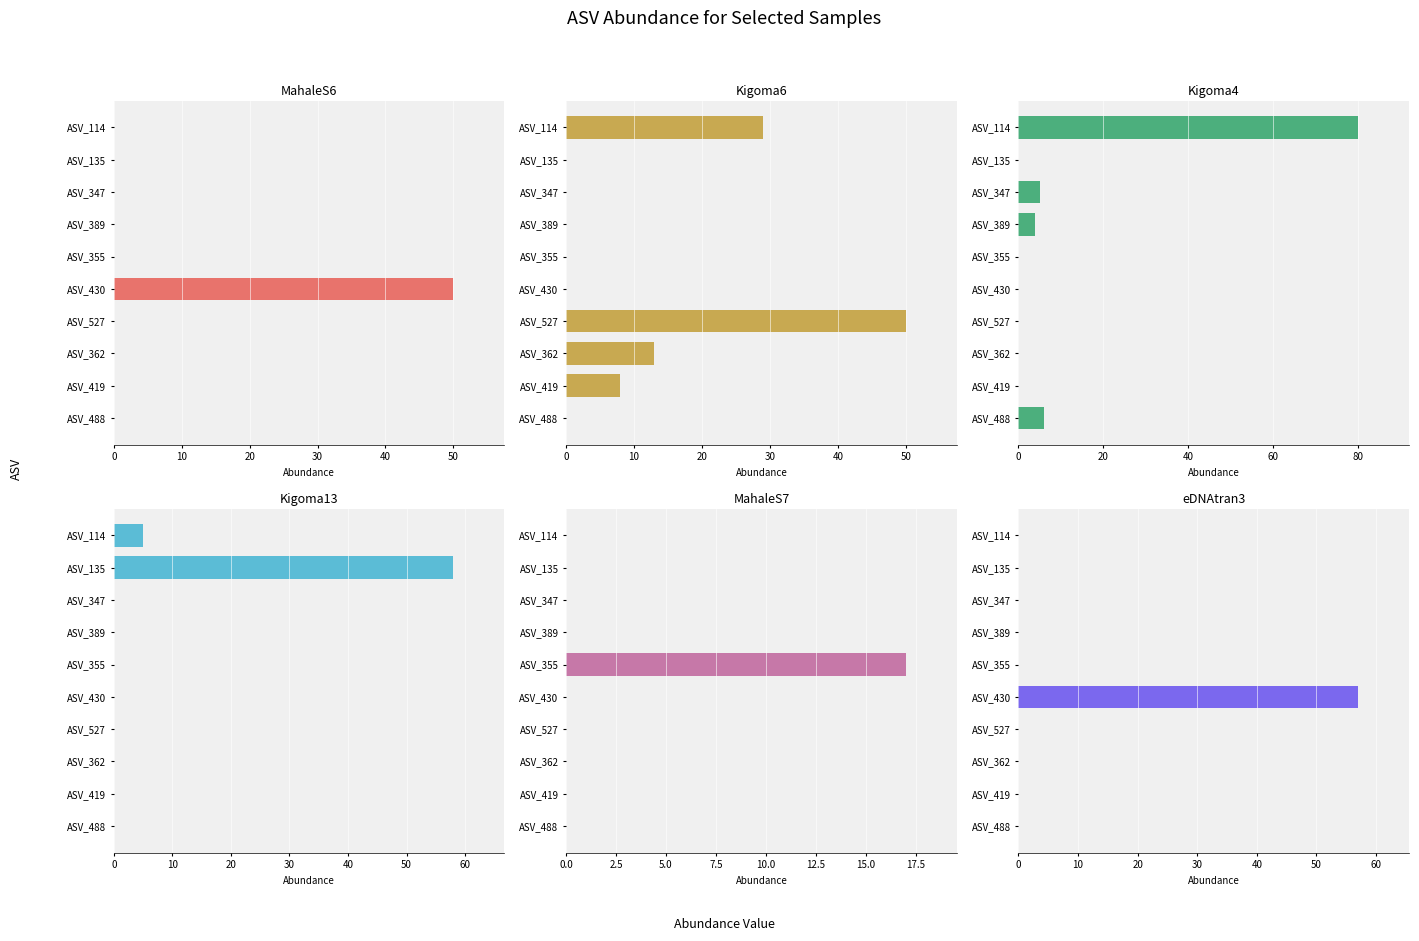

How many categories are shown in the chart?

10